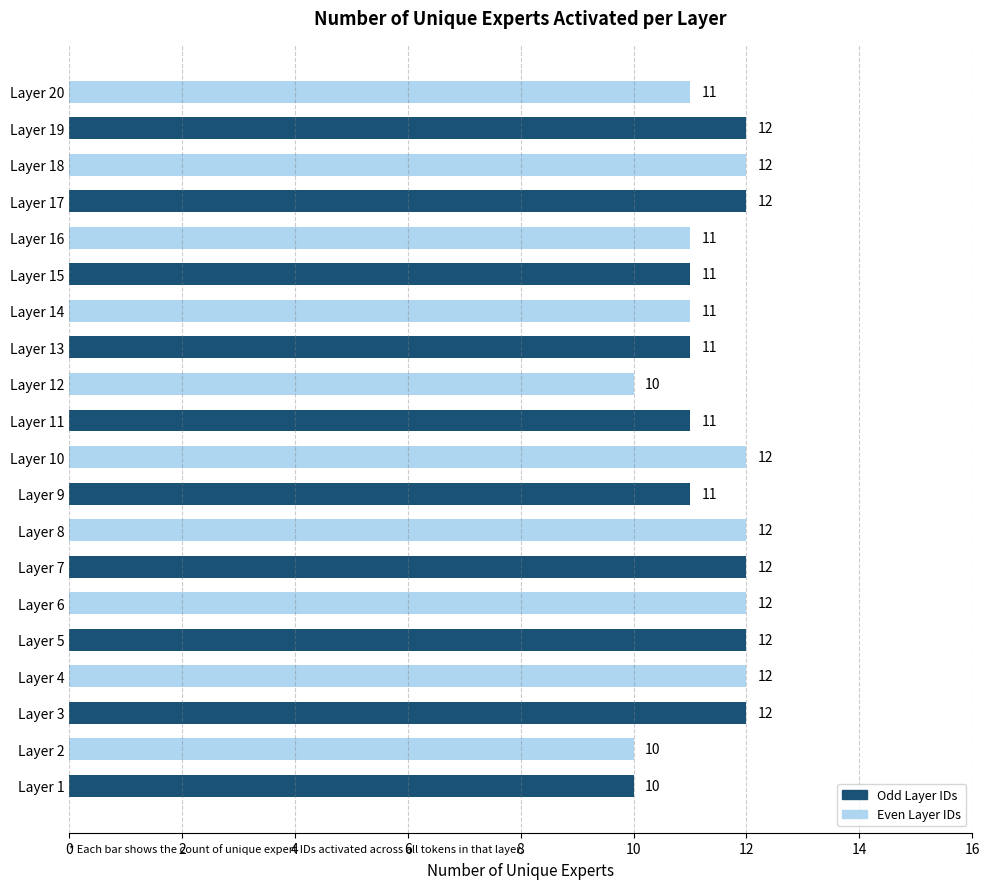

What is the minimum value shown in the chart?

10